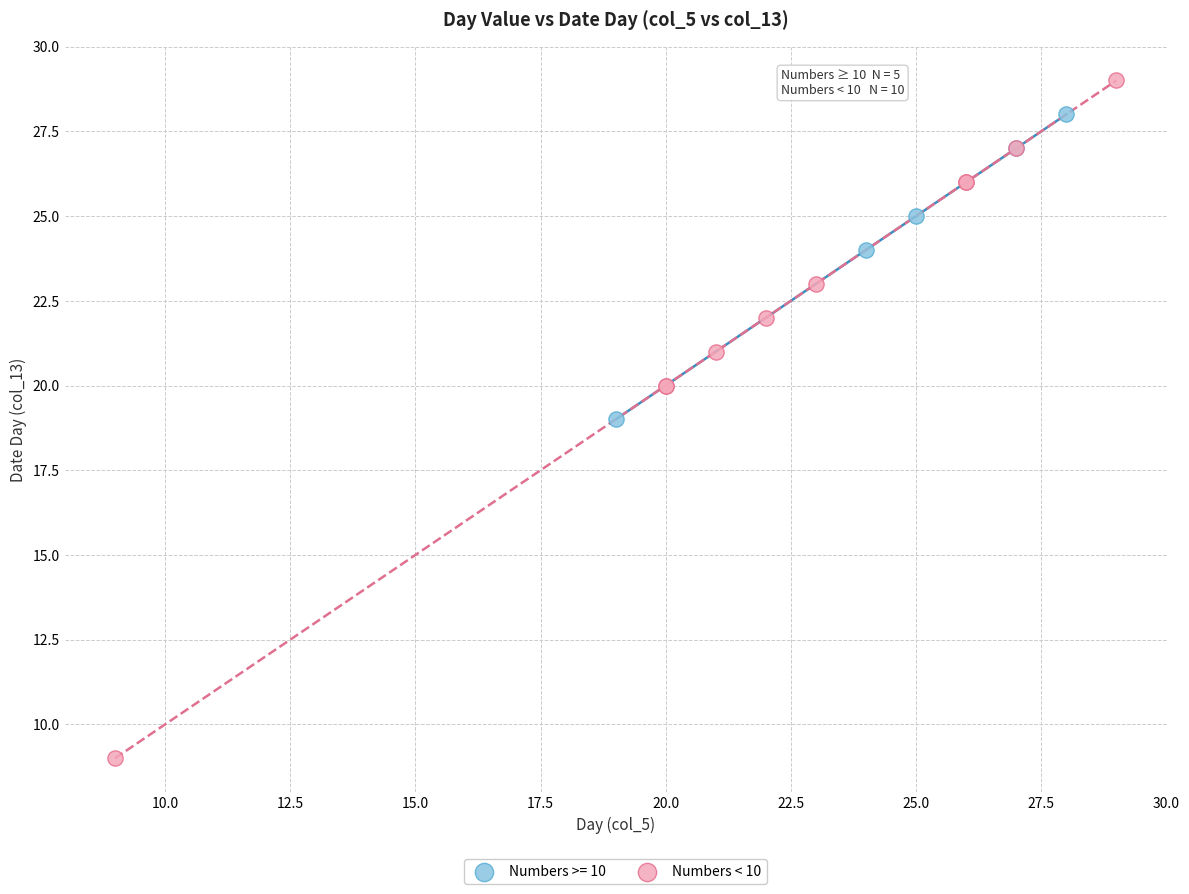

Which series has the largest Y range (max minus min)?

Numbers < 10